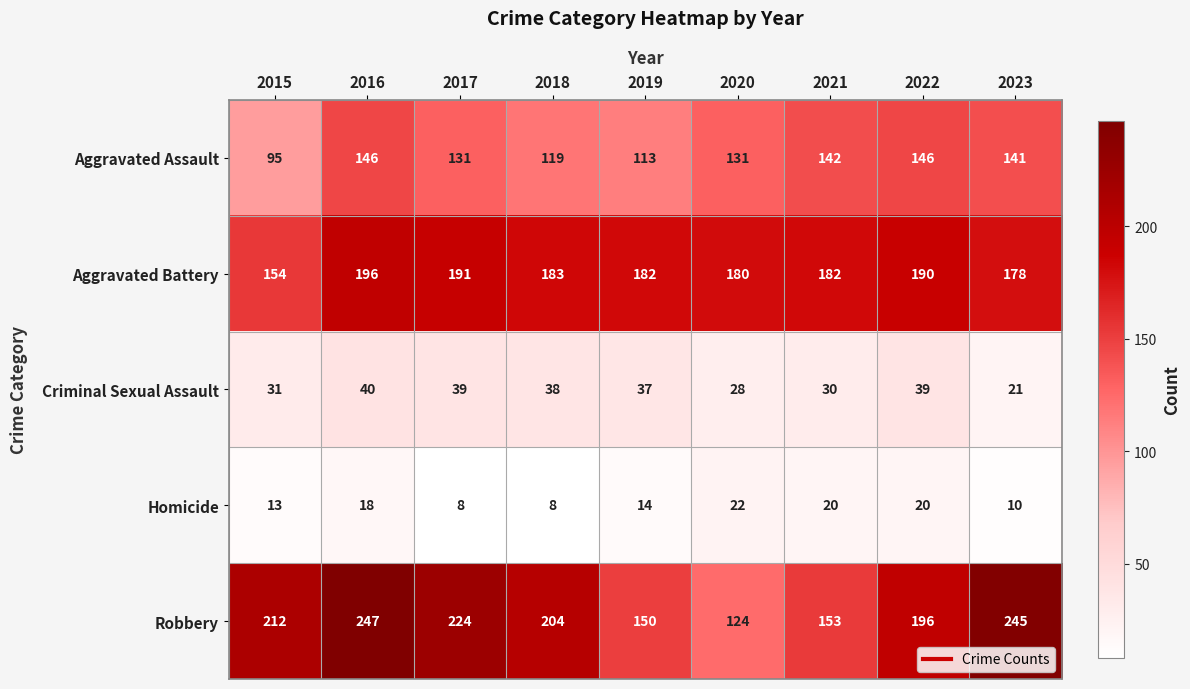

True or false: Aggravated Assault has a value of 95 at 2015.

True